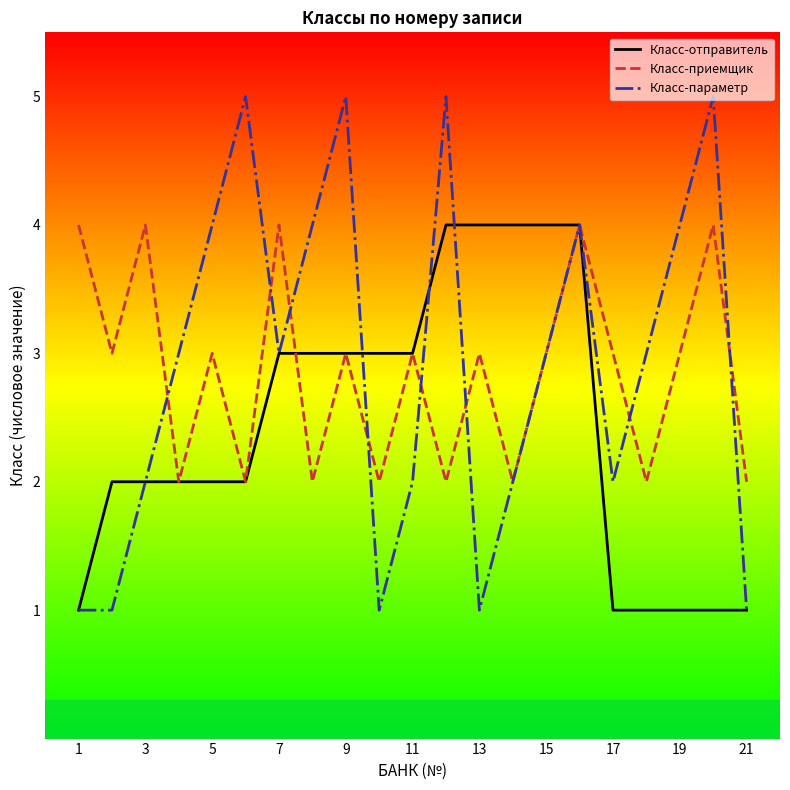

Which series has the largest range (max minus min)?

Класс-параметр